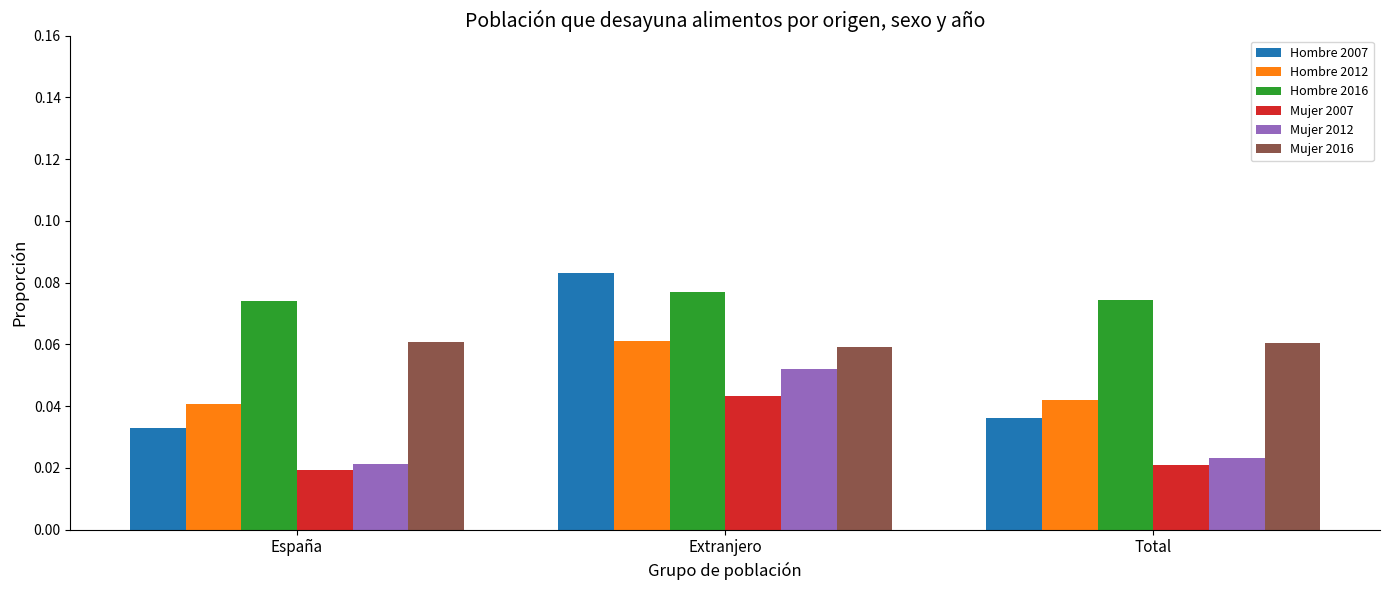

What are all the series names shown in the legend?

Hombre 2007, Hombre 2012, Hombre 2016, Mujer 2007, Mujer 2012, Mujer 2016